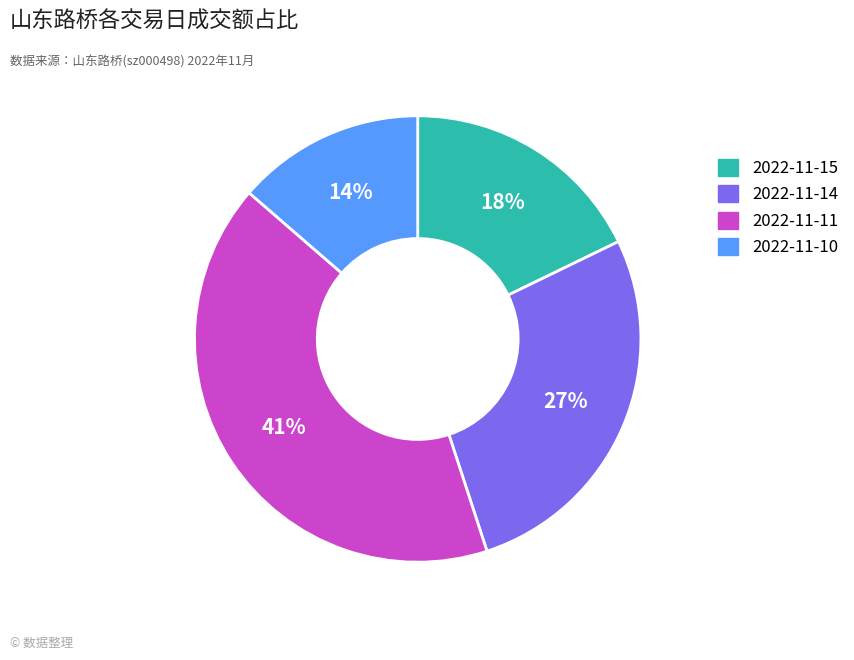

What percentage is the 2022-11-14 slice, to the nearest percent?

27%